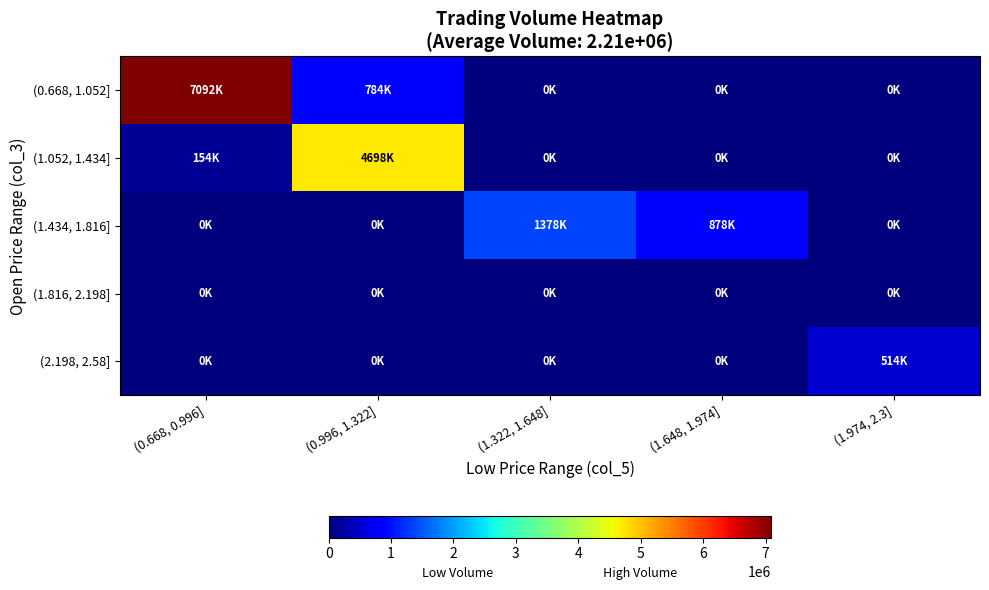

What is the difference between the highest and lowest values at (0.996, 1.322]?

4698000